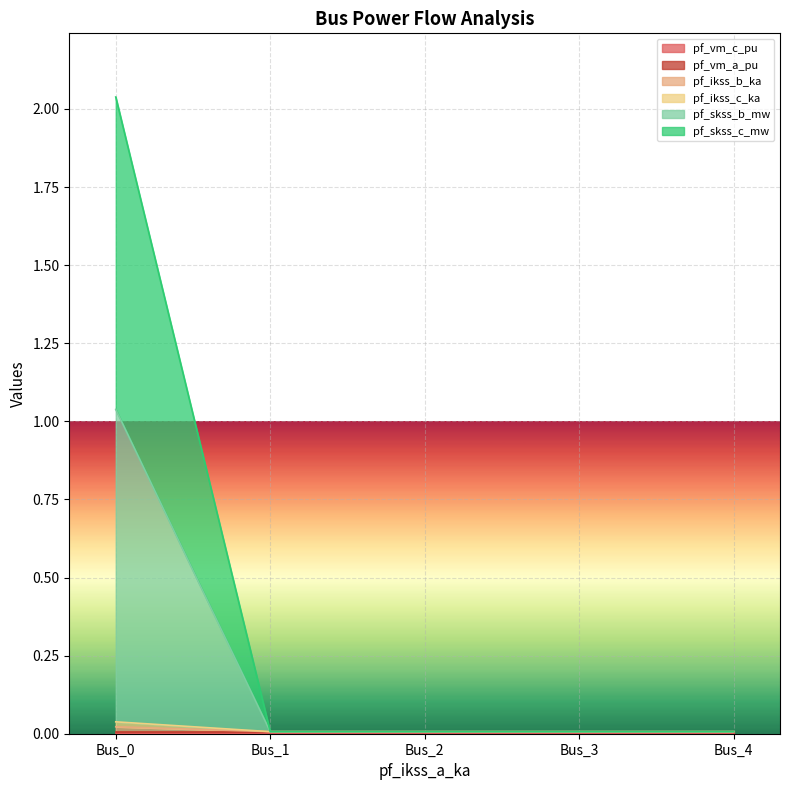

List the labels in order of pf_skss_c_mw value, largest first.

Bus_0, Bus_2, Bus_3, Bus_4, Bus_1